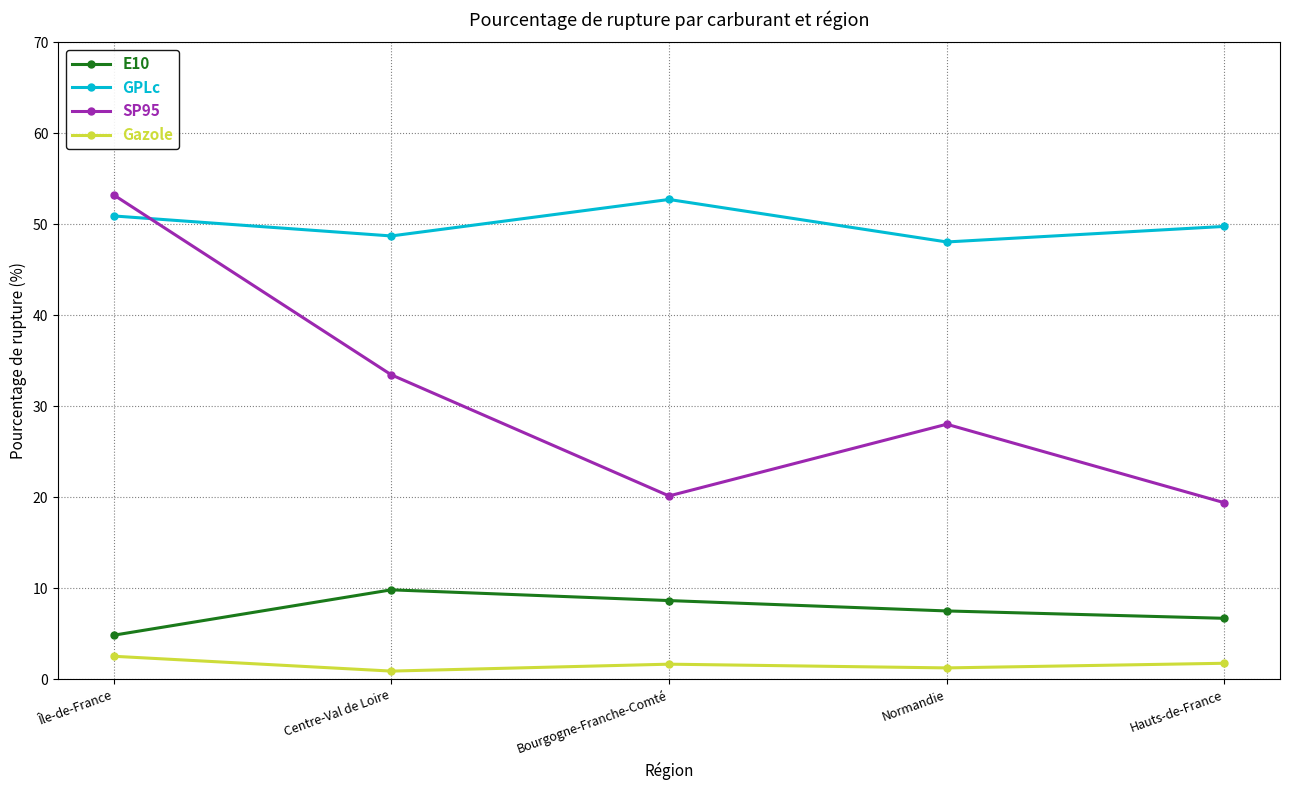

At which label does GPLc reach its peak?

Bourgogne-Franche-Comté